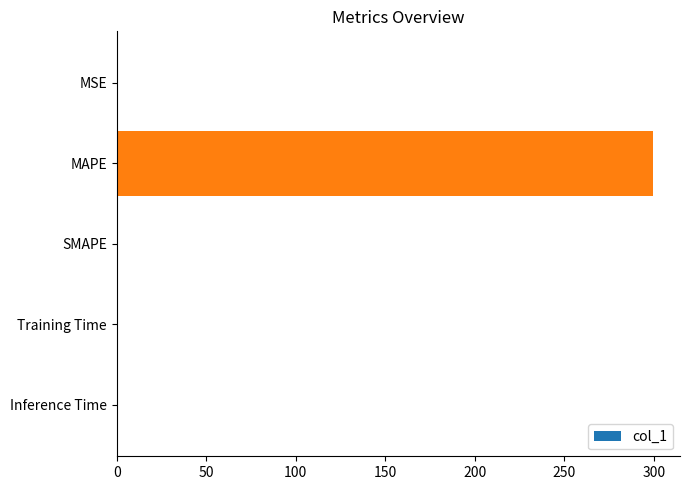

What is the maximum value shown in the chart?

299.7